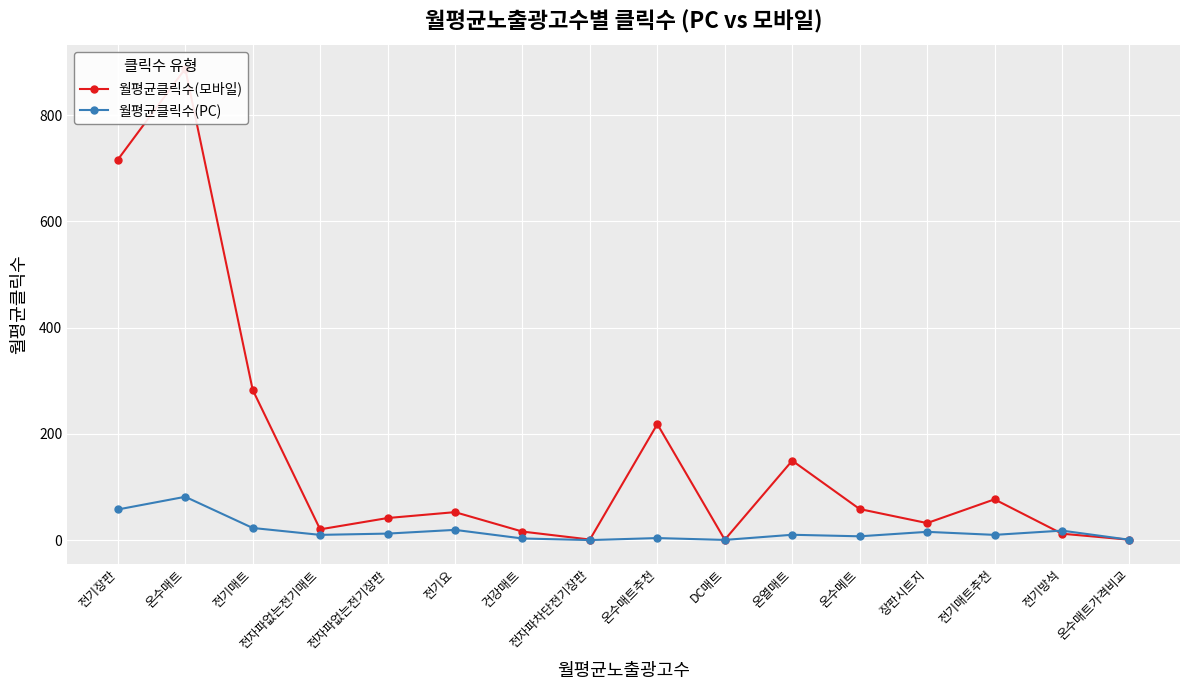

What is the lowest value of the 월평균클릭수(PC) series?

0.3